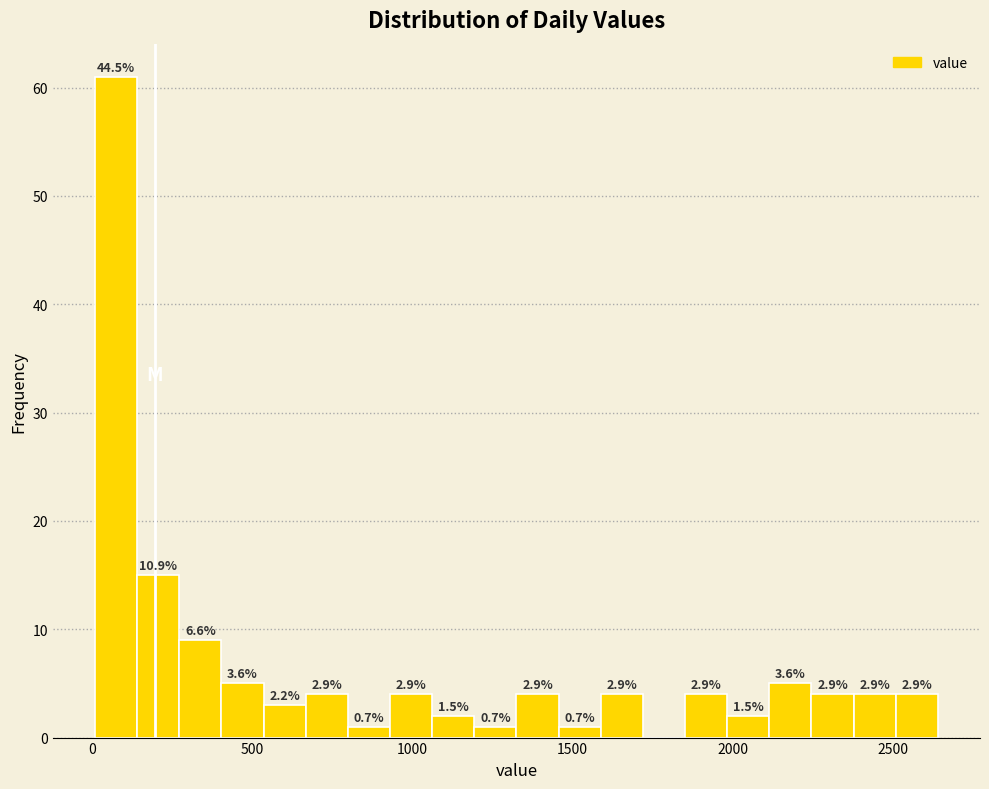

Around what value on the x-axis is the tallest bar? Give the approximate position of its centre, as read against the axis.

100